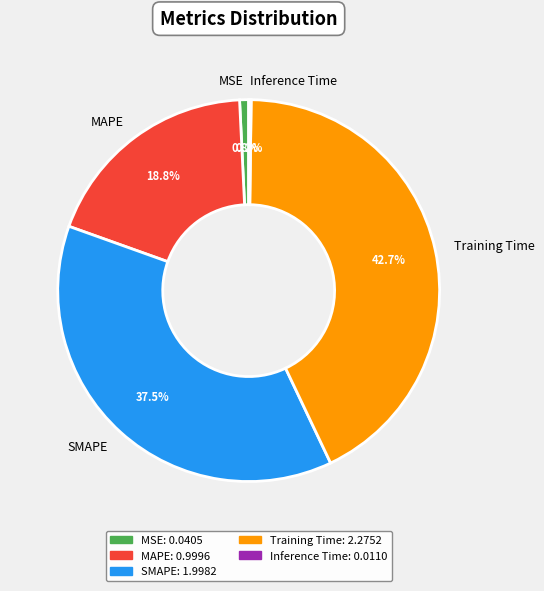

Which category has the biggest portion of the pie?

Training Time